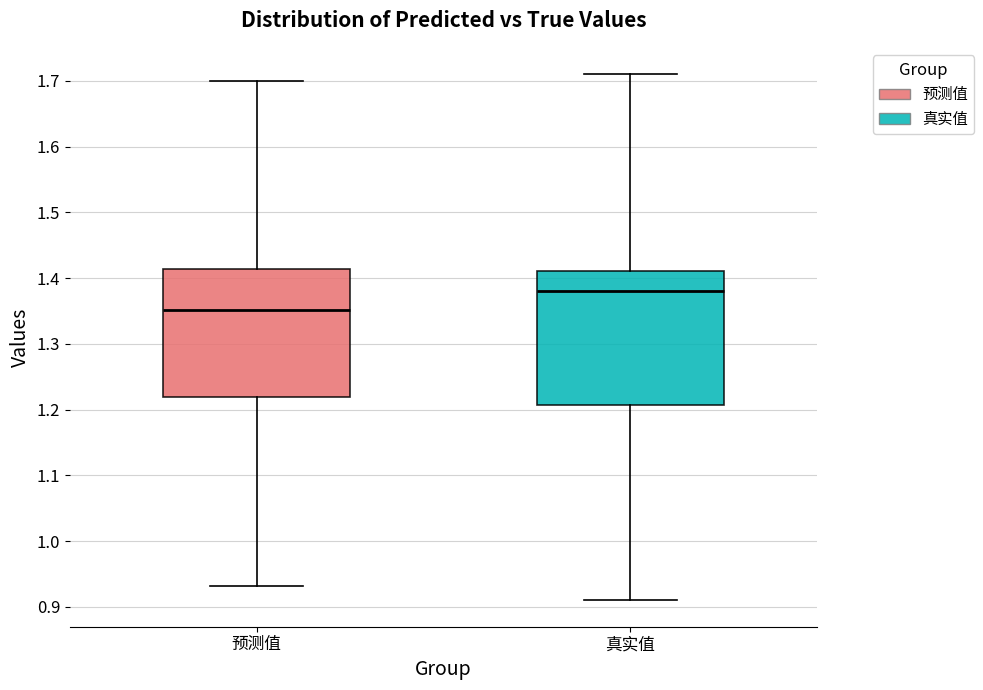

Reading left to right, read every box against the y-axis: the position of its median line, the range the box covers, and the ends of its whiskers. The values are not printed on the chart, so give them approximately, as read against the axis.

预测值: median 1.35, box 1.22 to 1.41, whiskers 0.93 to 1.70
真实值: median 1.38, box 1.21 to 1.41, whiskers 0.91 to 1.71